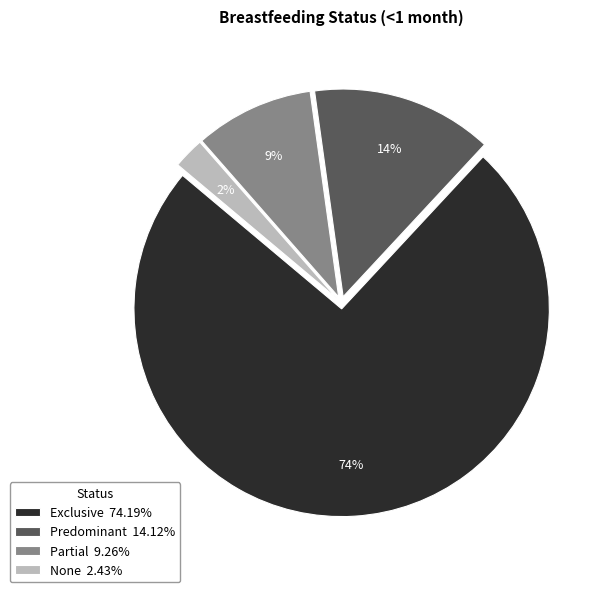

True or false: None accounts for 2% of the total.

True